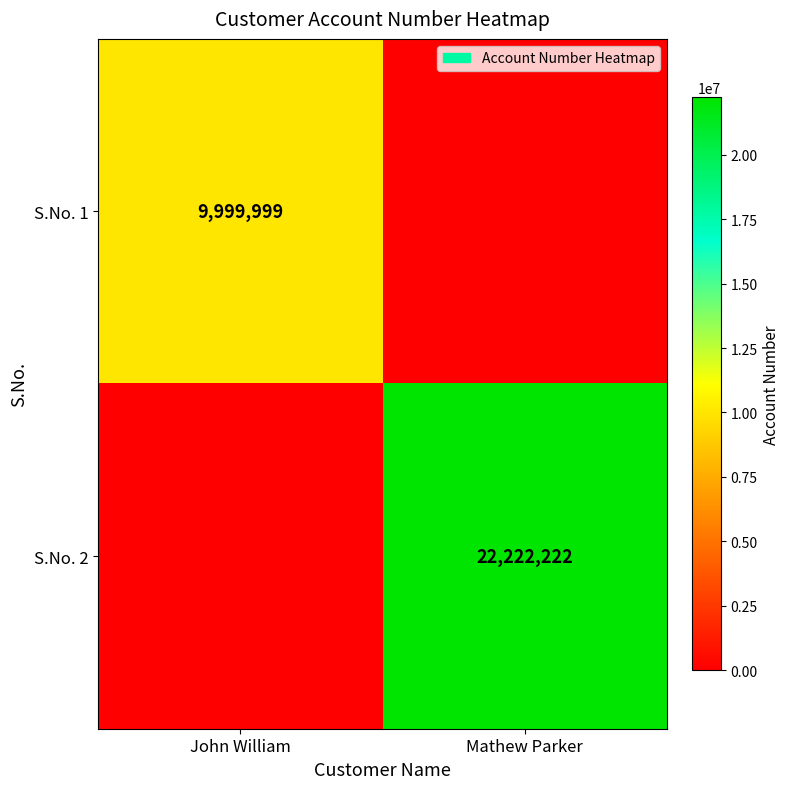

The S.No. 1 series shows 9999999 at John William. True or false?

True